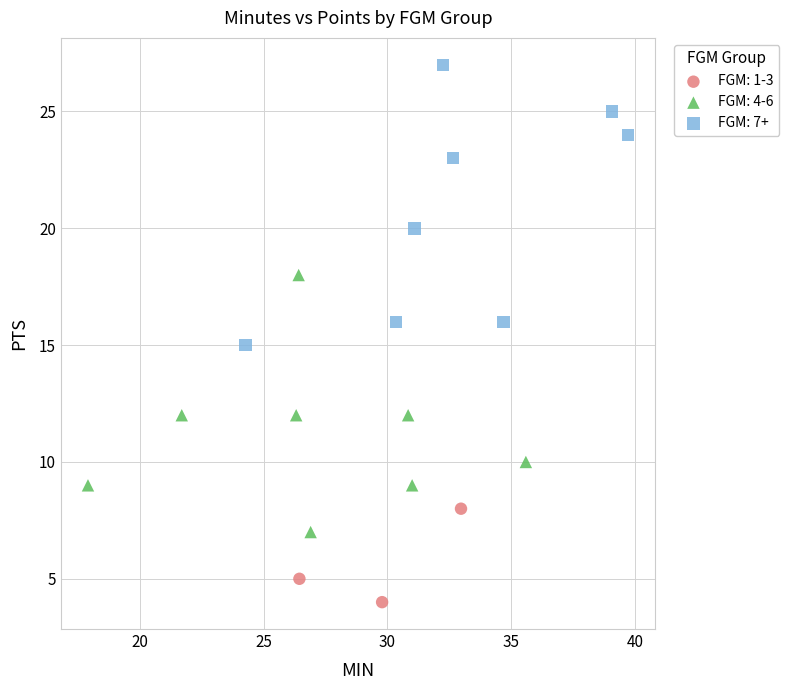

Which series contains the lowest Y value?

FGM: 1-3